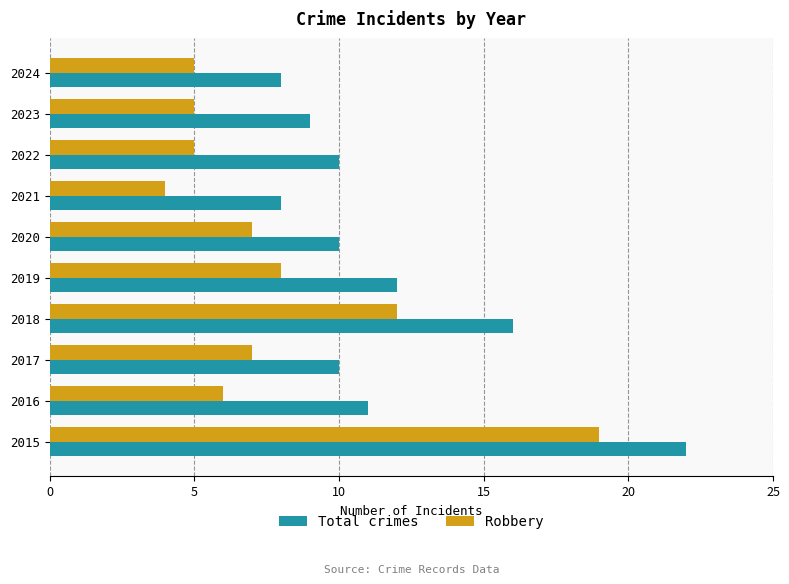

What are all the series names shown in the legend?

Total crimes, Robbery